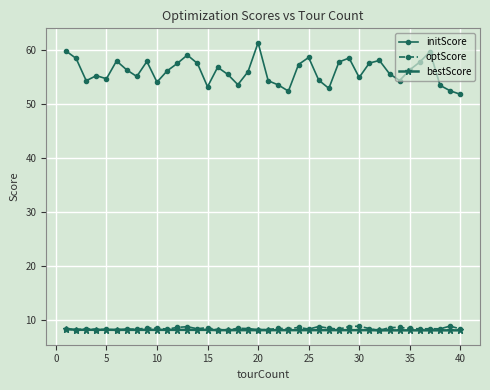

Which series has the largest range (max minus min)?

initScore